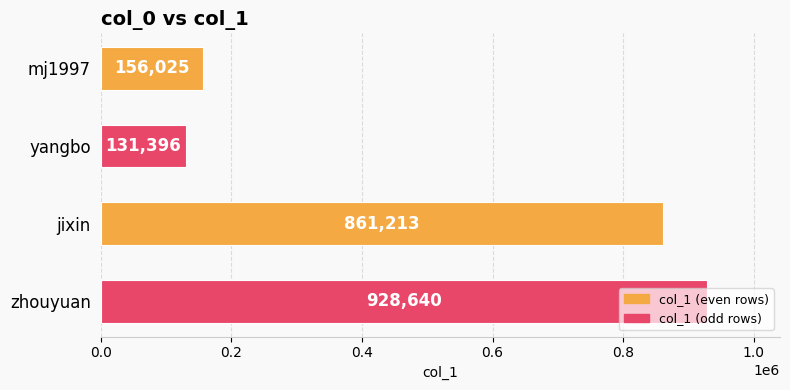

Which category has the highest value across all series?

zhouyuan